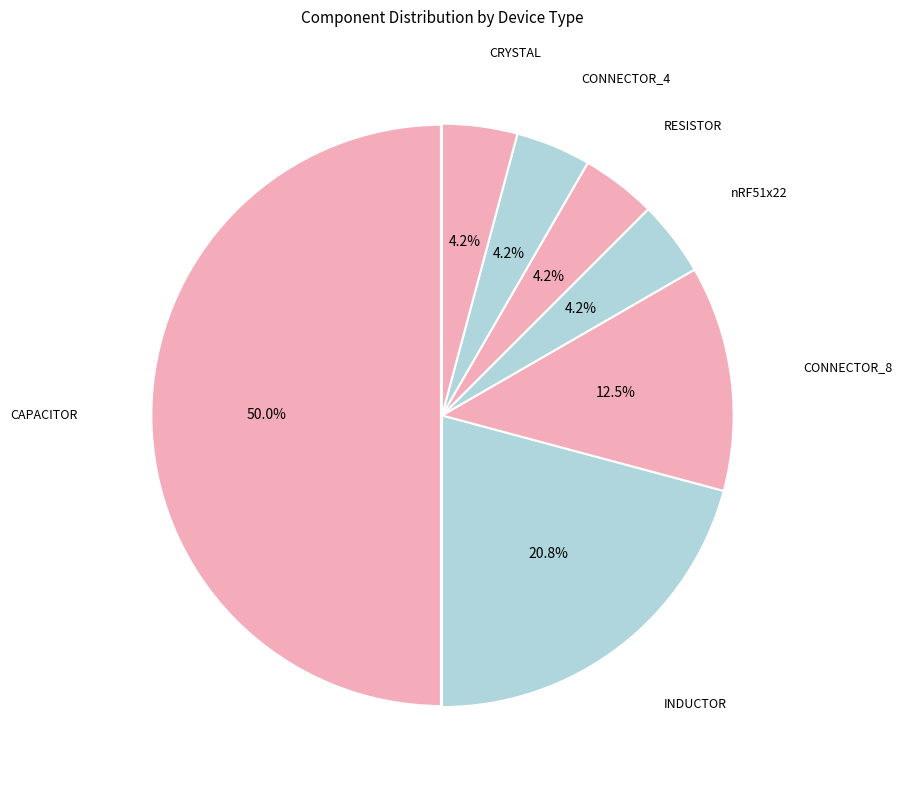

Which category accounts for the majority?

CAPACITOR